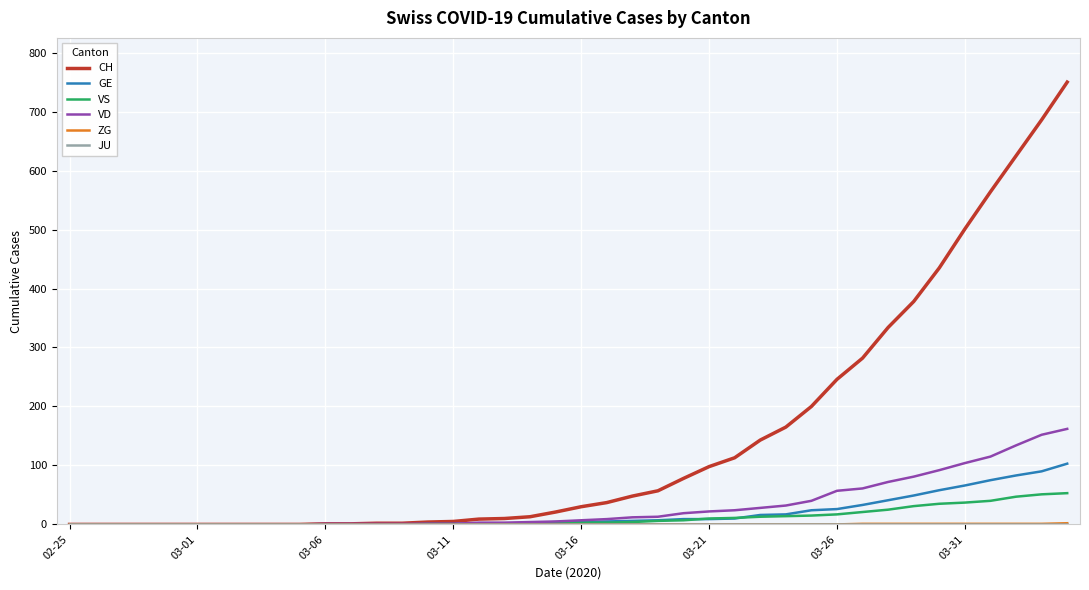

What is the maximum value shown in the chart?

750